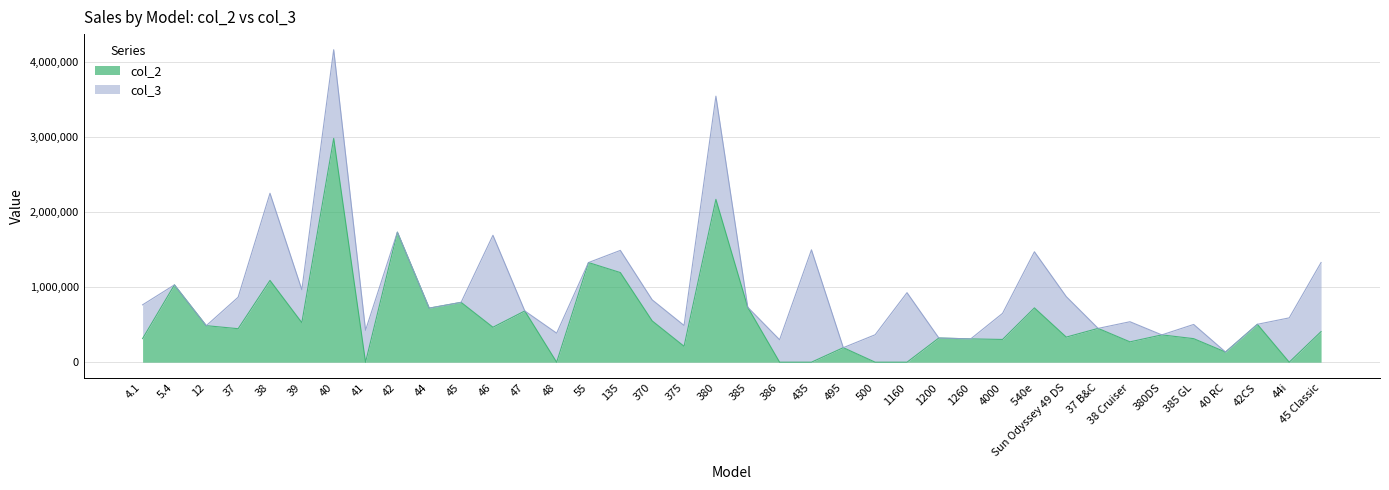

What is the change in value from 41 to 42CS?

+504099